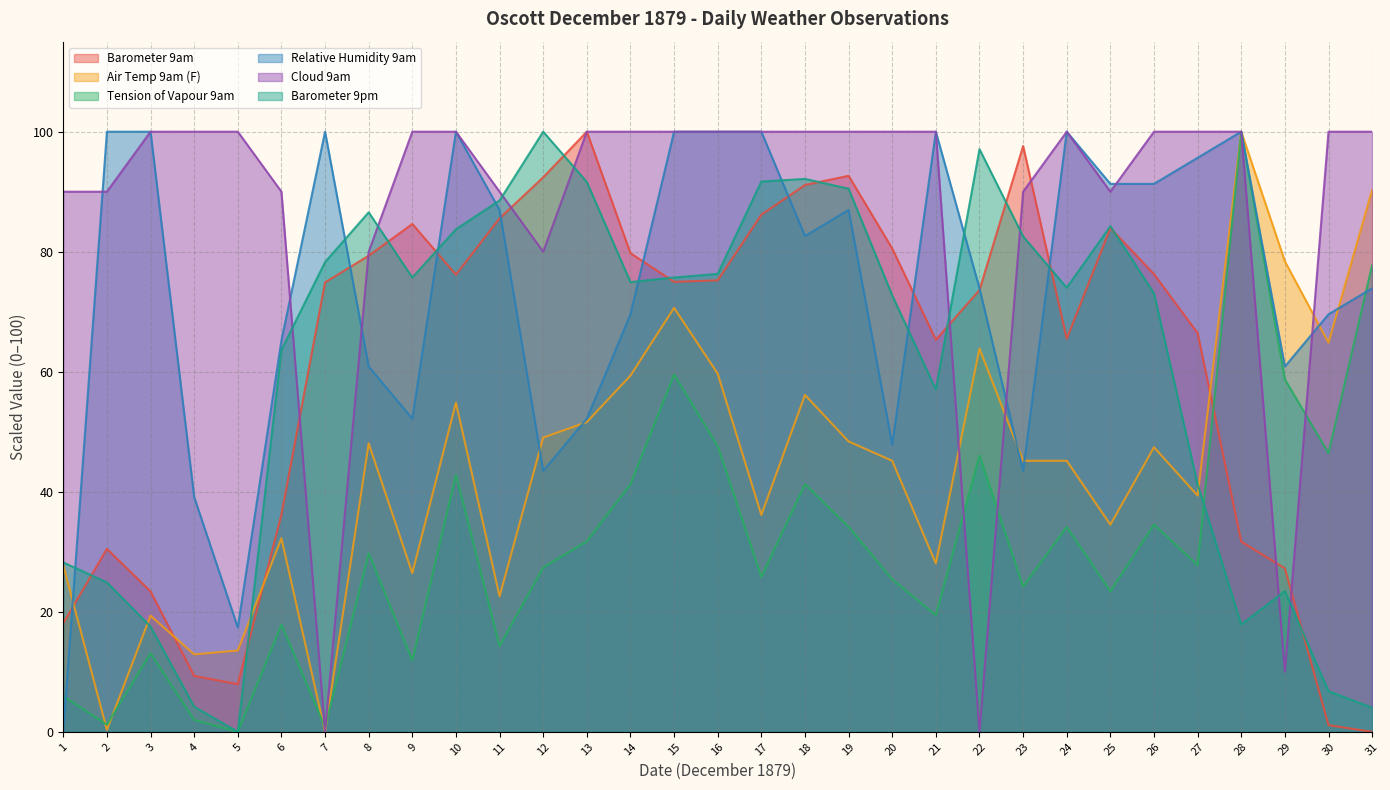

At which label is Cloud 9am closest to 50?

8